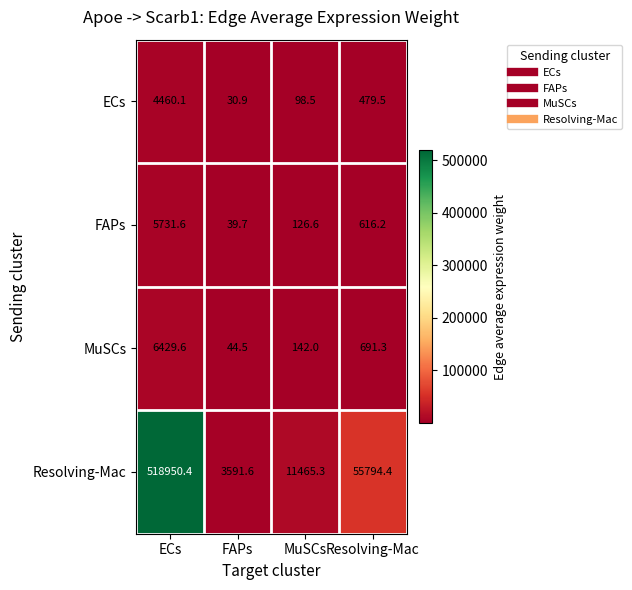

What is the difference between the FAPs values at ECs and FAPs?

5691.9